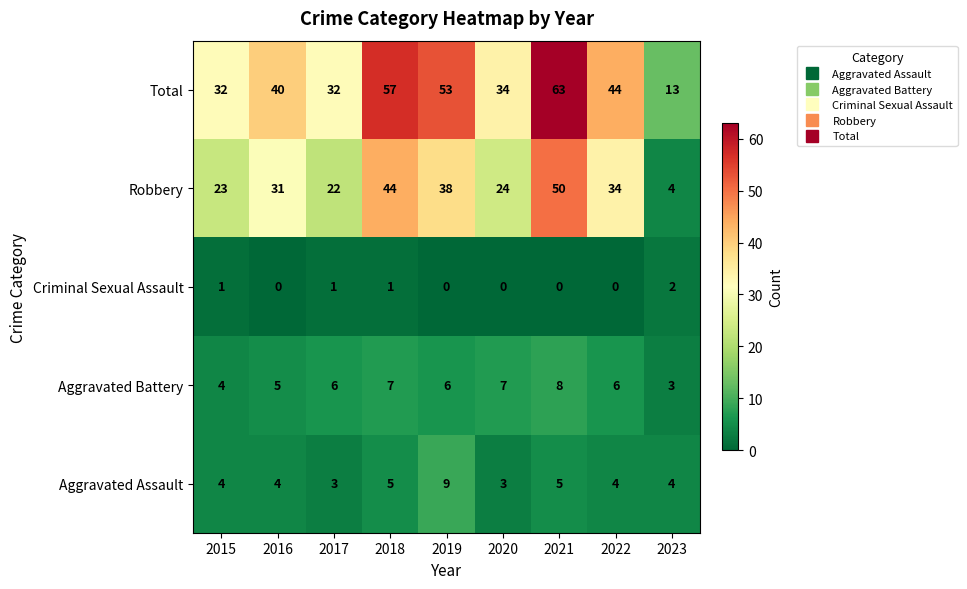

Between 2020 and 2023, which series saw the biggest shift?

Total